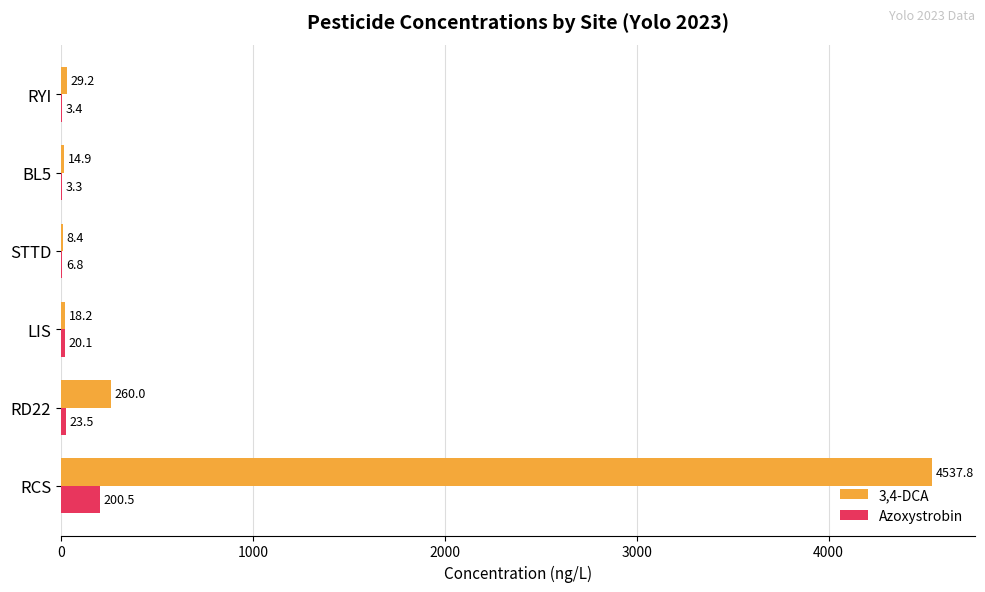

What is the sum of the 3,4-DCA values at BL5 and RCS?

4552.7